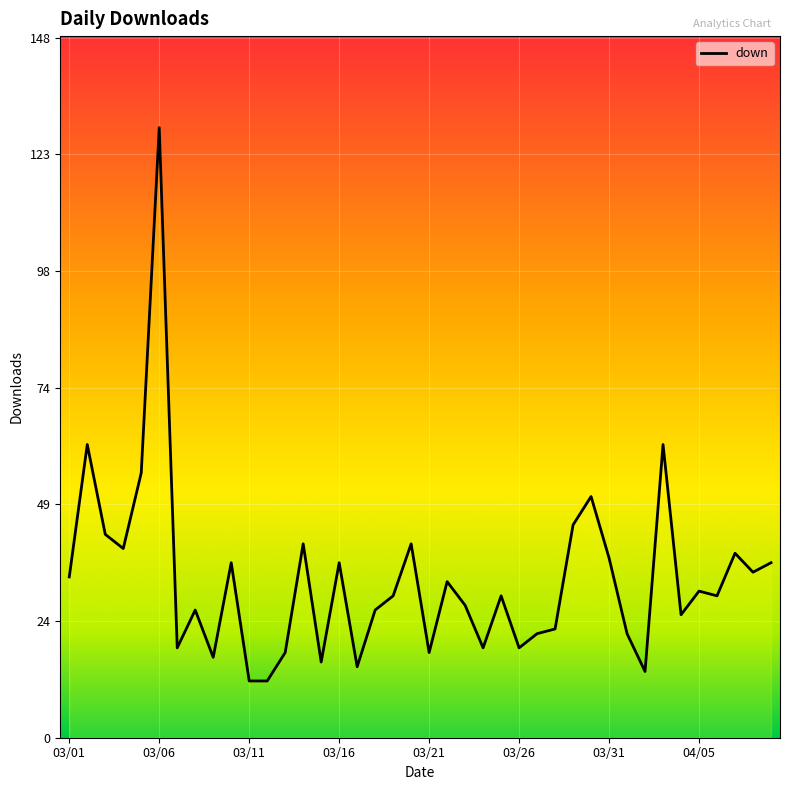

What is the difference between the maximum and minimum values?

117